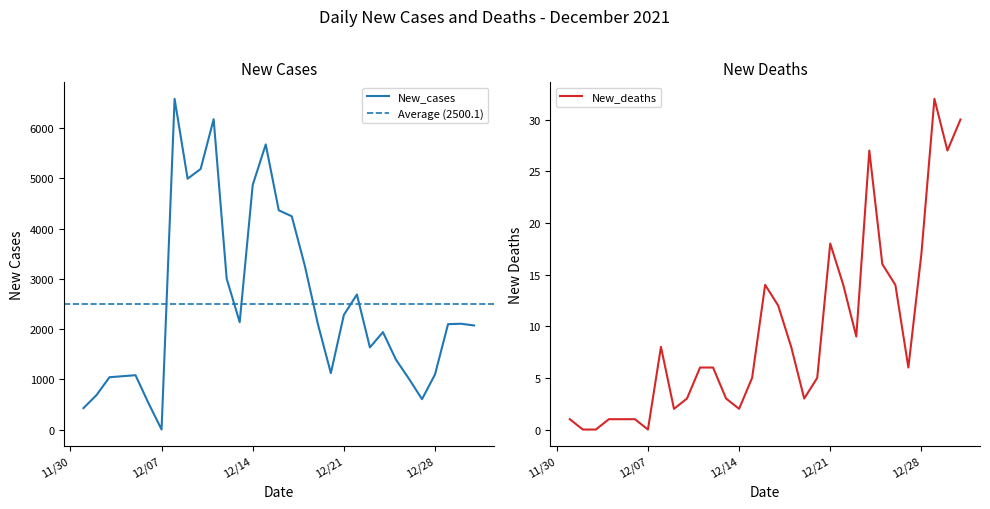

The New_deaths series shows 2 at 12/14. True or false?

True